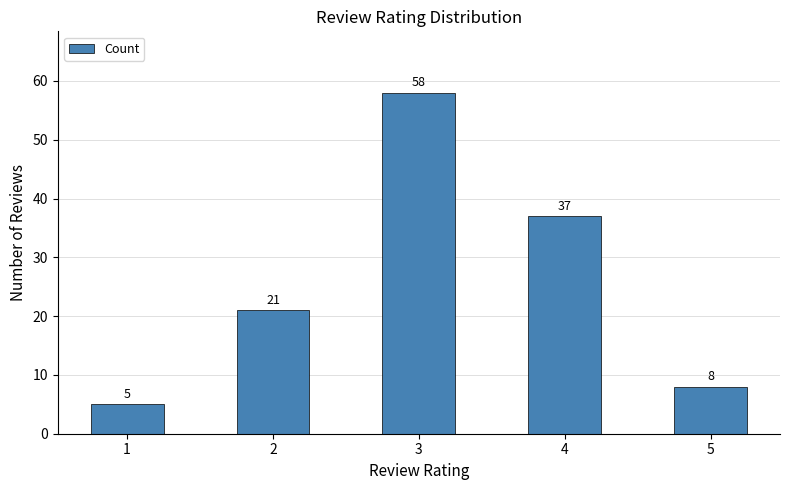

The chart shows a value of 37 at 2. True or false?

False